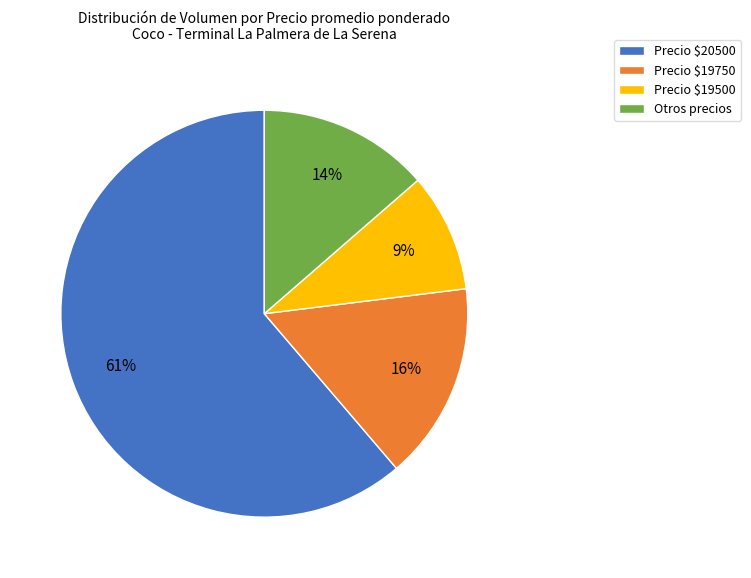

Is it true that Precio $19500 is 15% of the pie?

False